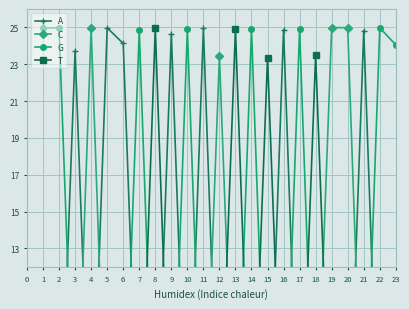

Which series has the widest spread of values?

C